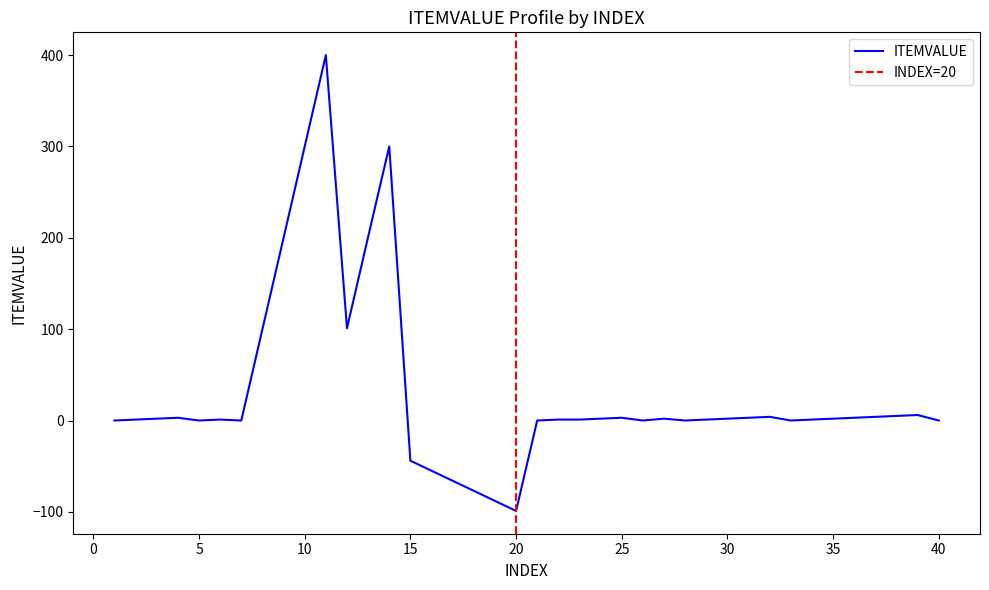

At which label is the value closest to 150?

12